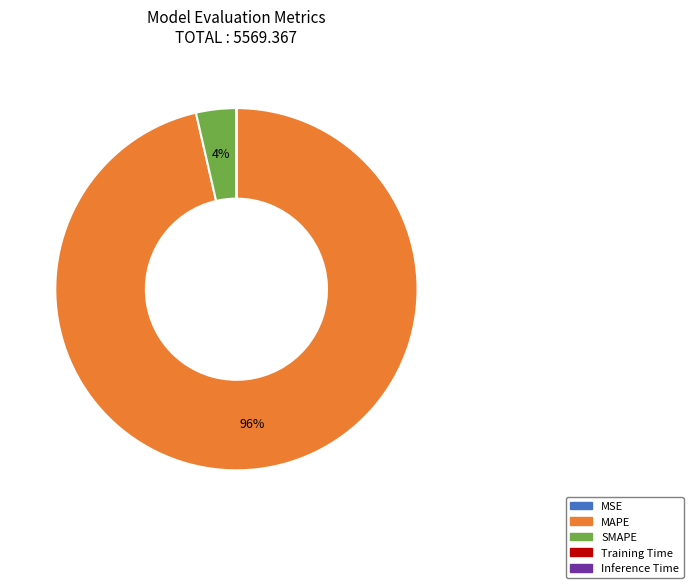

To the nearest percent, what is the average slice percentage?

20%